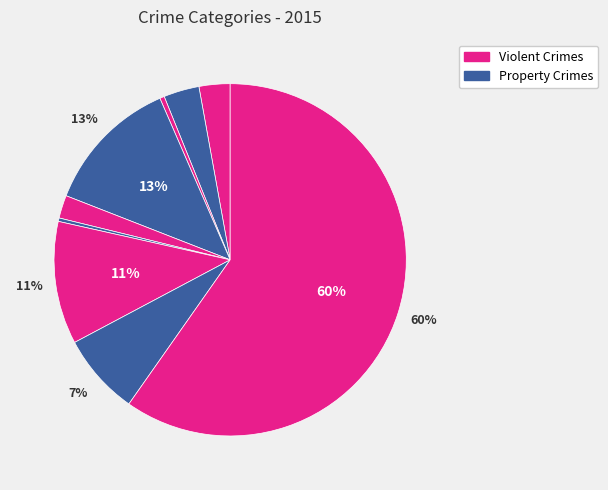

How many segments does this pie chart have?

9